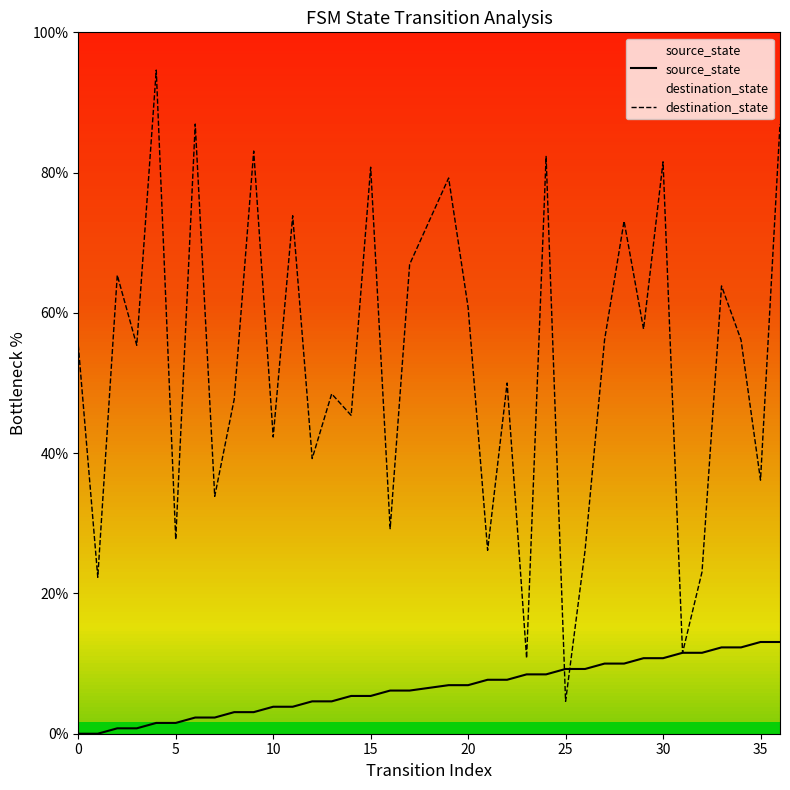

How many lines are shown in the chart?

2